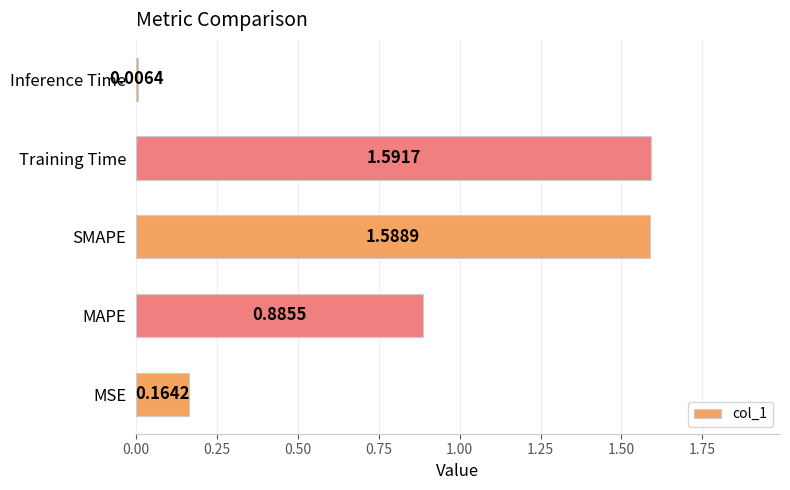

Which has a higher value, MAPE or SMAPE?

SMAPE